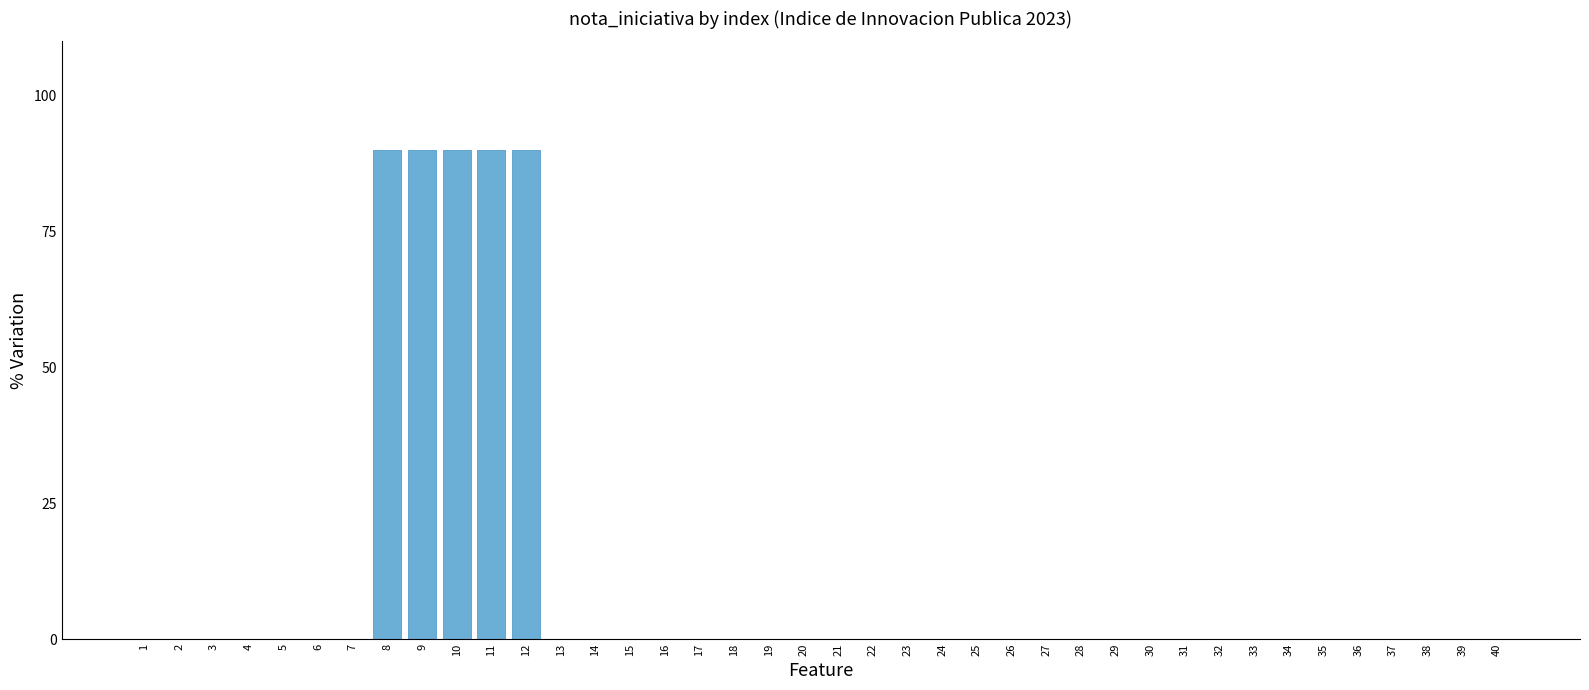

What is the sum of the values at 37 and 11?

0.9